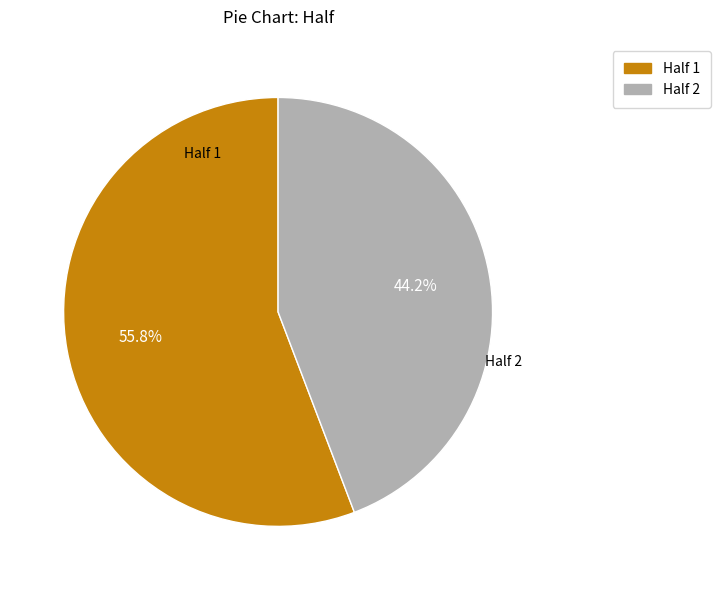

Do Half 2 and Half 1 together represent more than half of the pie?

Yes